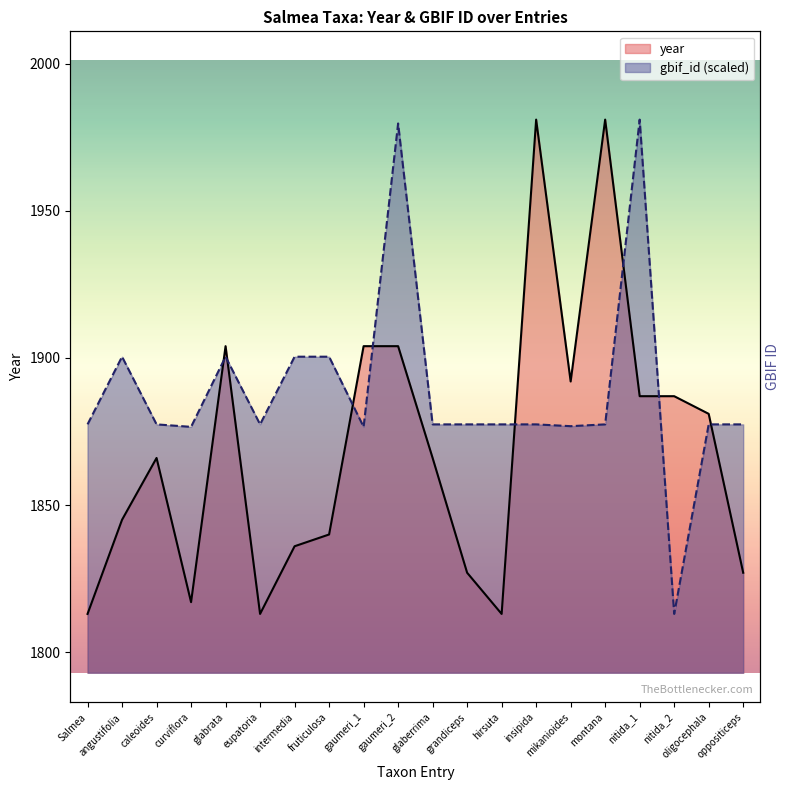

At which label does gbif_id first exceed 1877?

Salmea